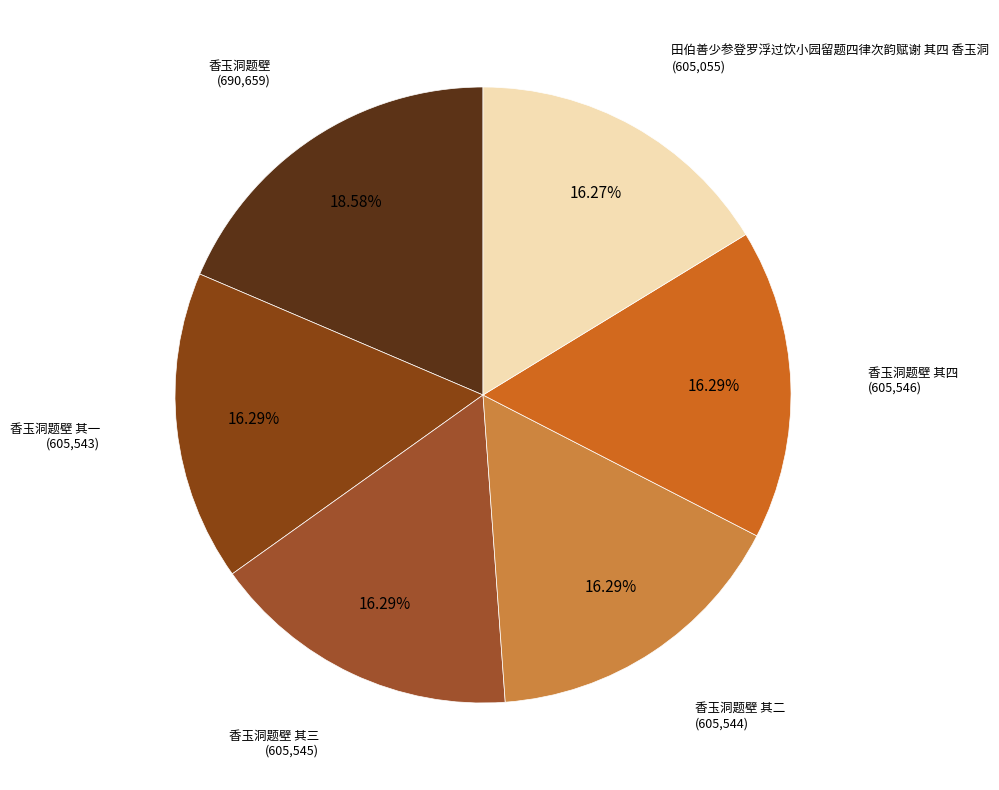

Approximately how many times larger is the value at 香玉洞题壁 其一 compared to 田伯善少参登罗浮过饮小园留题四律次韵赋谢 其四 香玉洞?

1.0